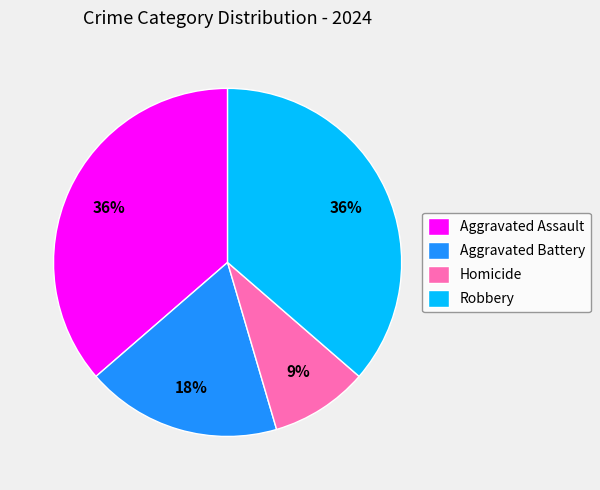

Is there any slice that represents more than half of the pie?

No